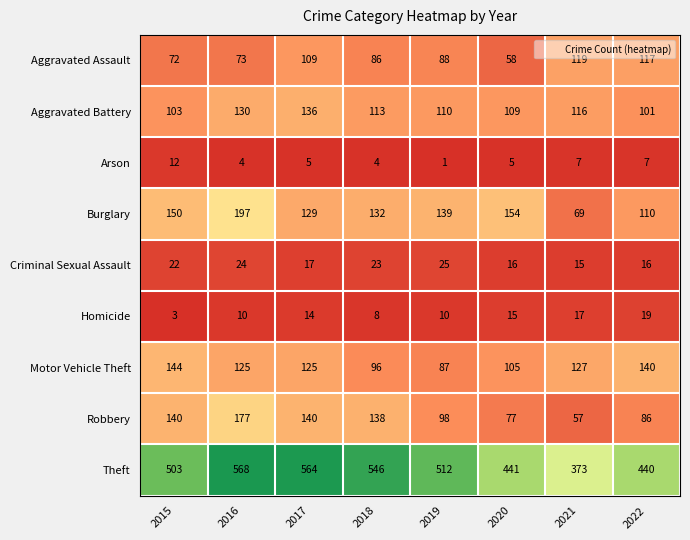

What is the smallest value displayed?

1